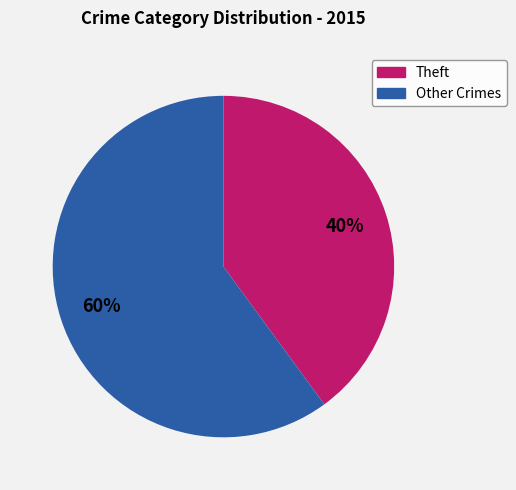

Does any single category account for the majority?

Yes